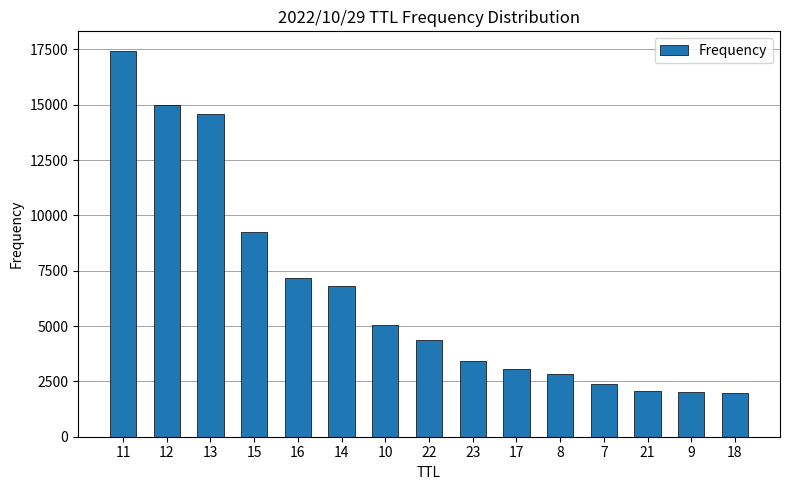

What is the greatest value displayed?

17445